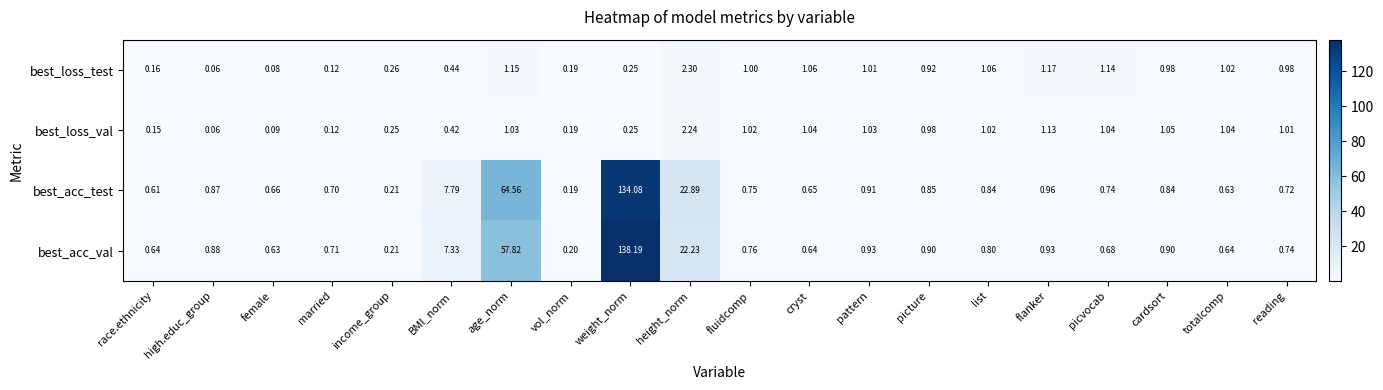

Between race.ethnicity and vol_norm, which series saw the biggest shift?

best_acc_val